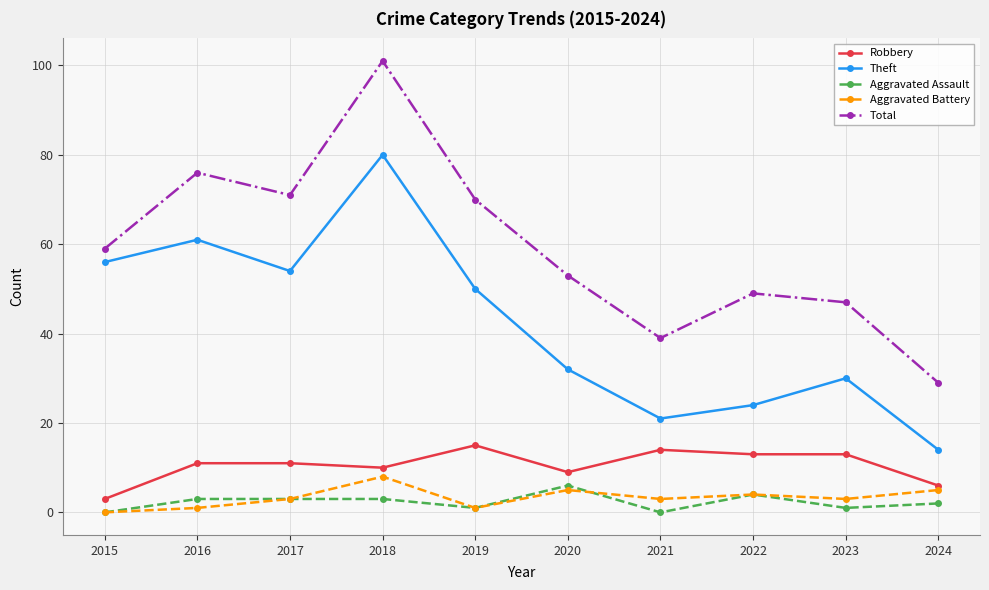

Does the chart have visible grid lines?

Yes